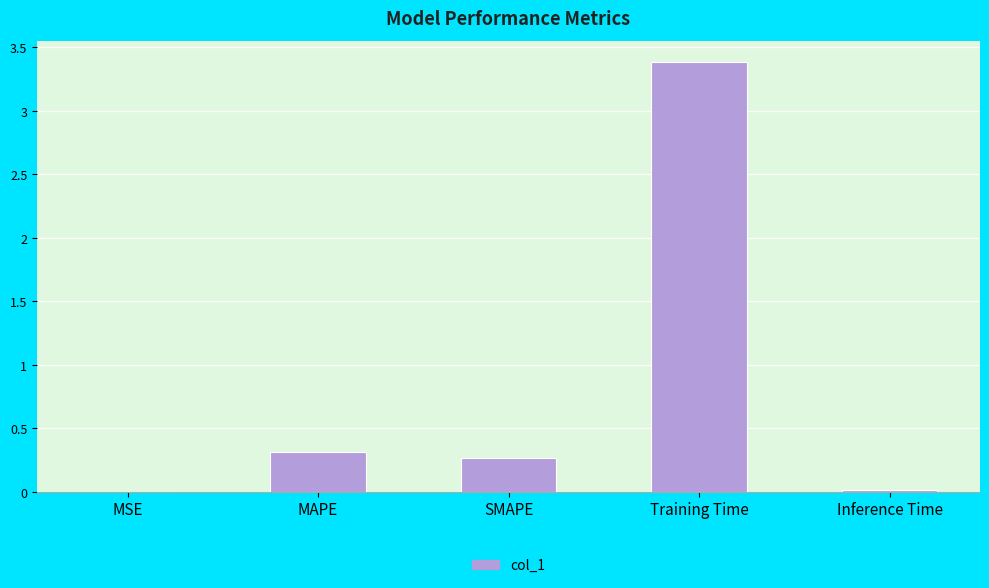

Count the number of data series in this chart.

1